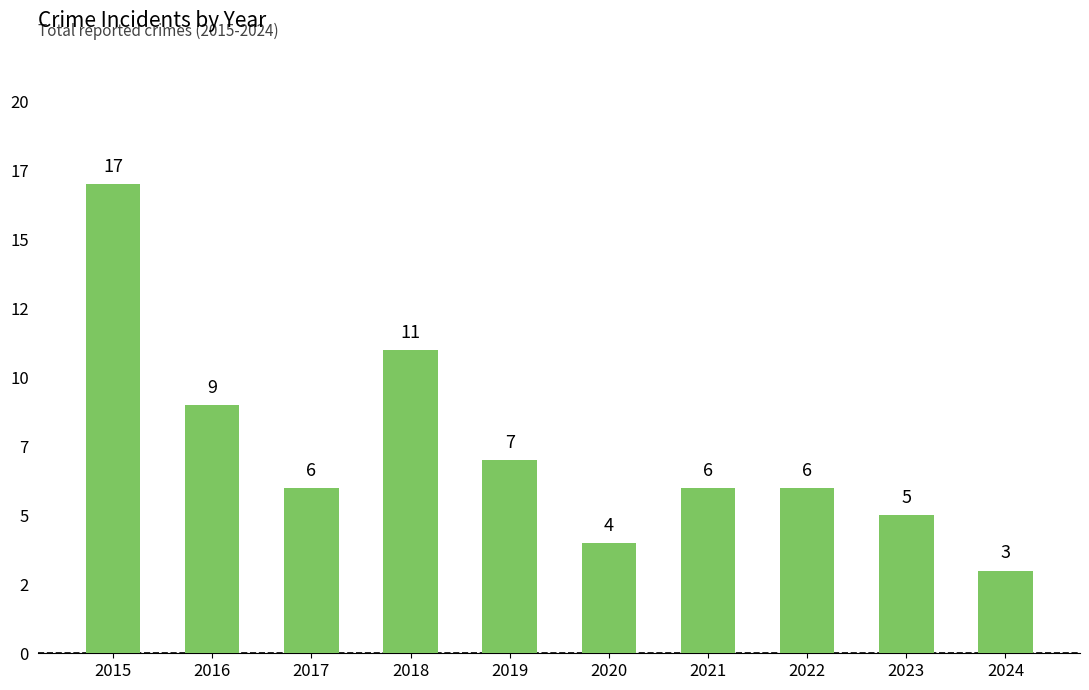

What is the ratio of the value at 2024 to the value at 2016?

0.3